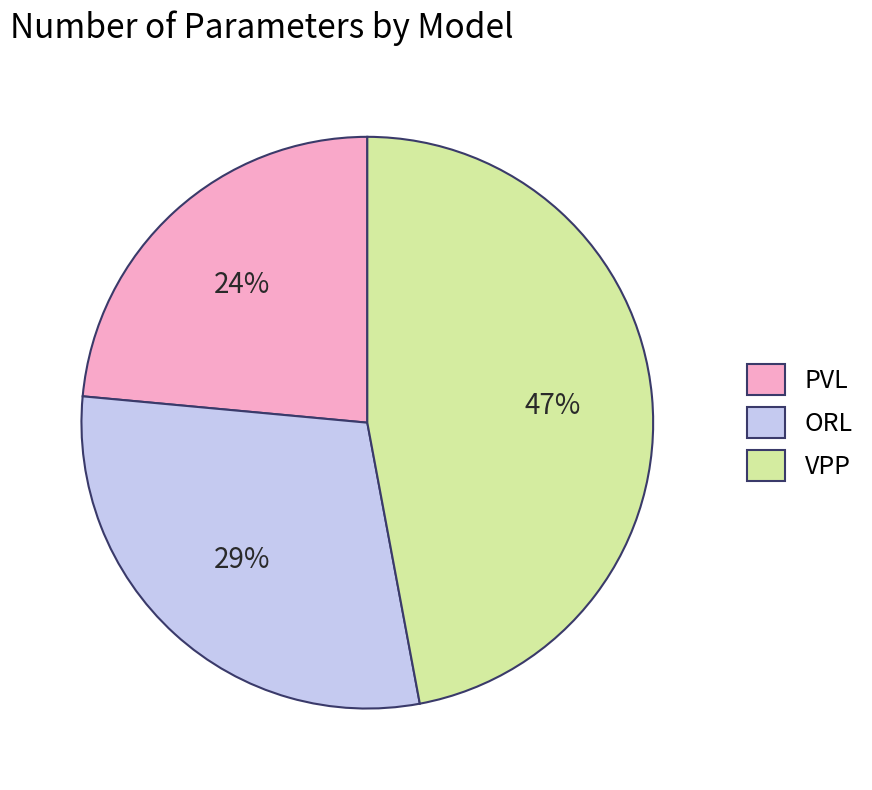

To the nearest percent, what is the combined percentage of ORL and VPP?

76%